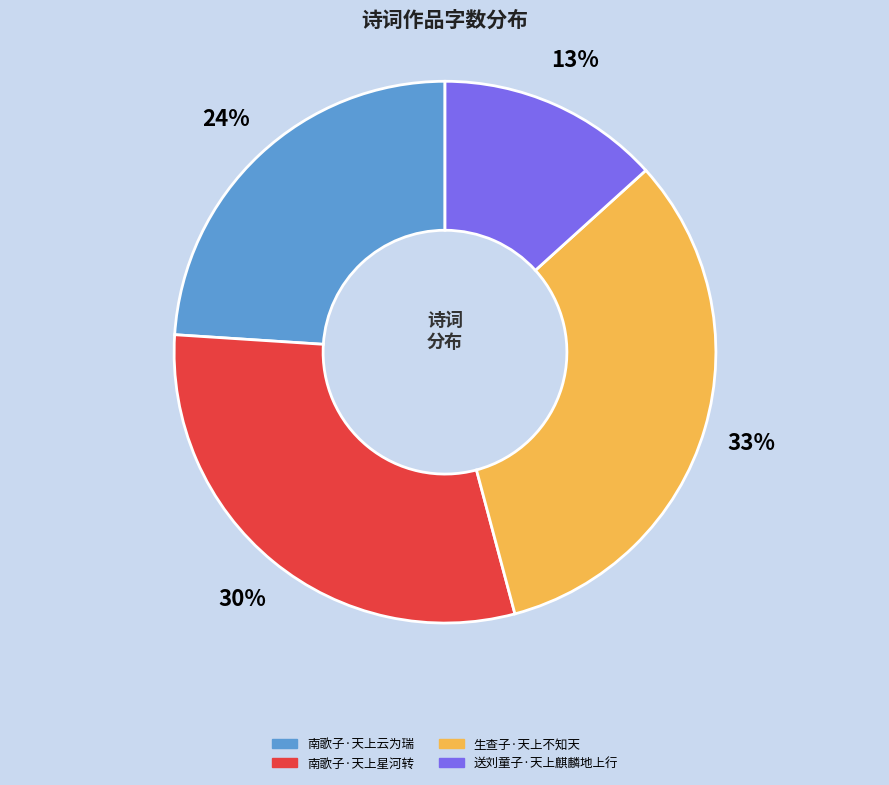

Approximately how many times larger is the value at 南歌子·天上云为瑞 compared to 送刘童子·天上麒麟地上行?

1.8